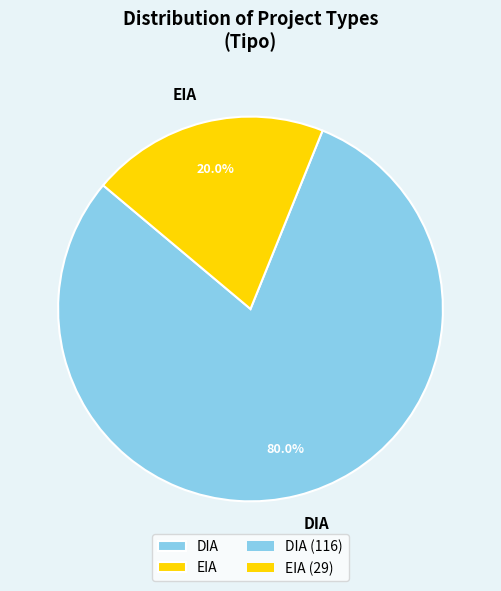

Which slice represents more than half of the pie?

DIA